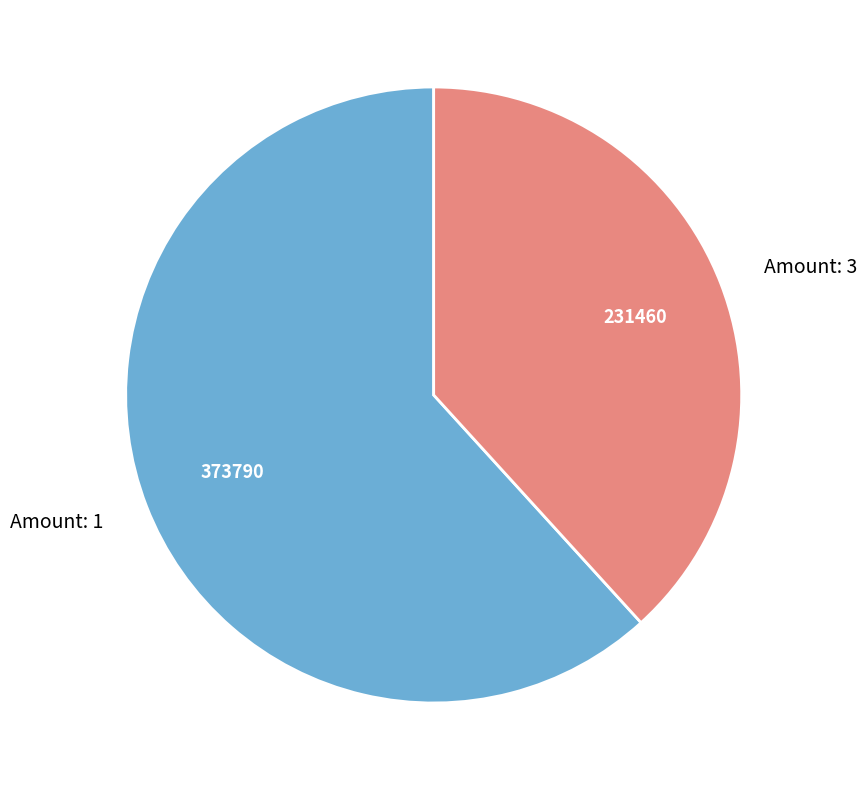

Is there a majority slice in this chart?

Yes